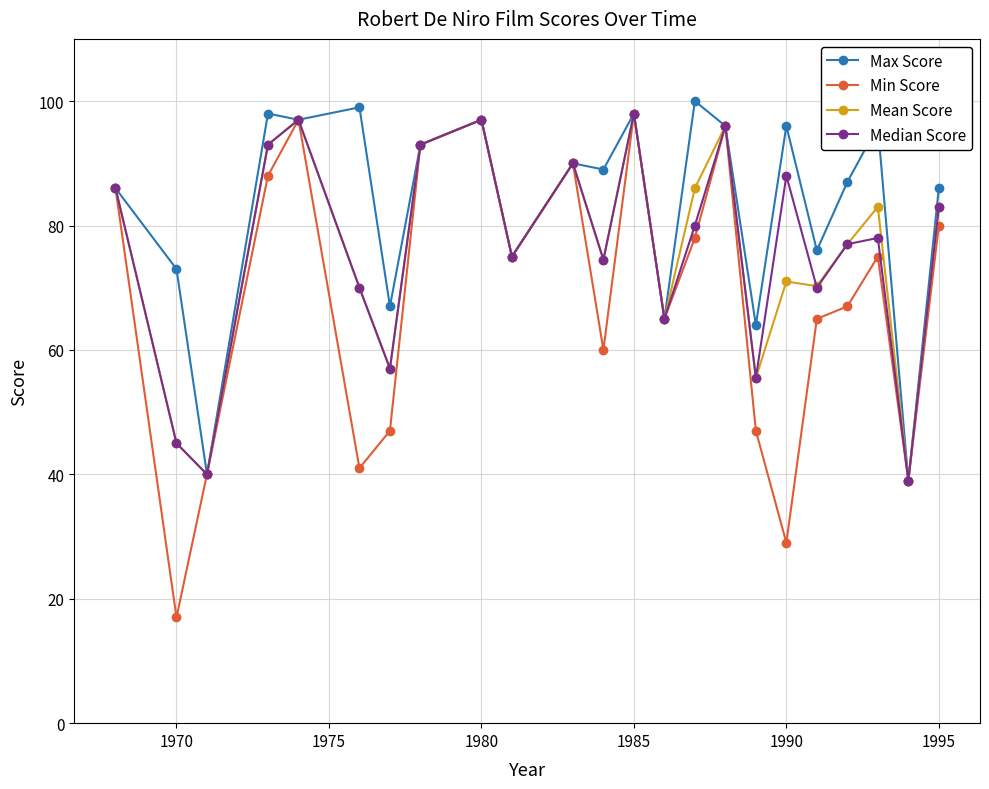

In Median Score, how many points are lower than both neighbors (excluding endpoints)?

8